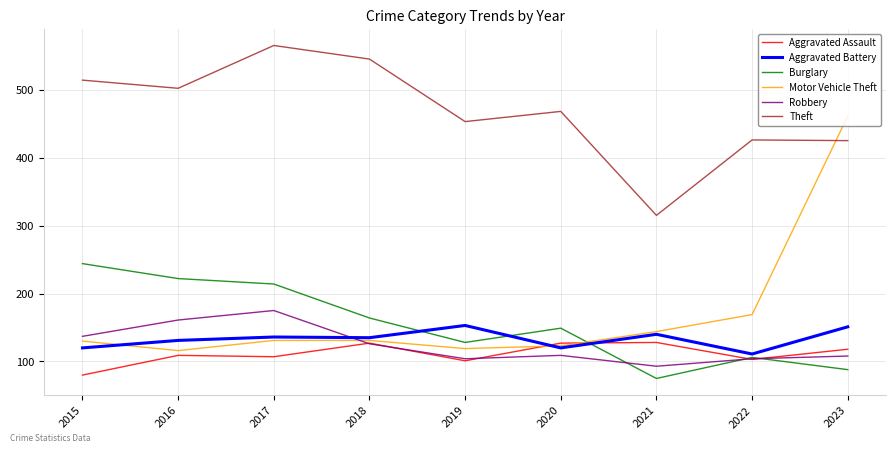

What is the approximate value of Burglary at 2016?

222